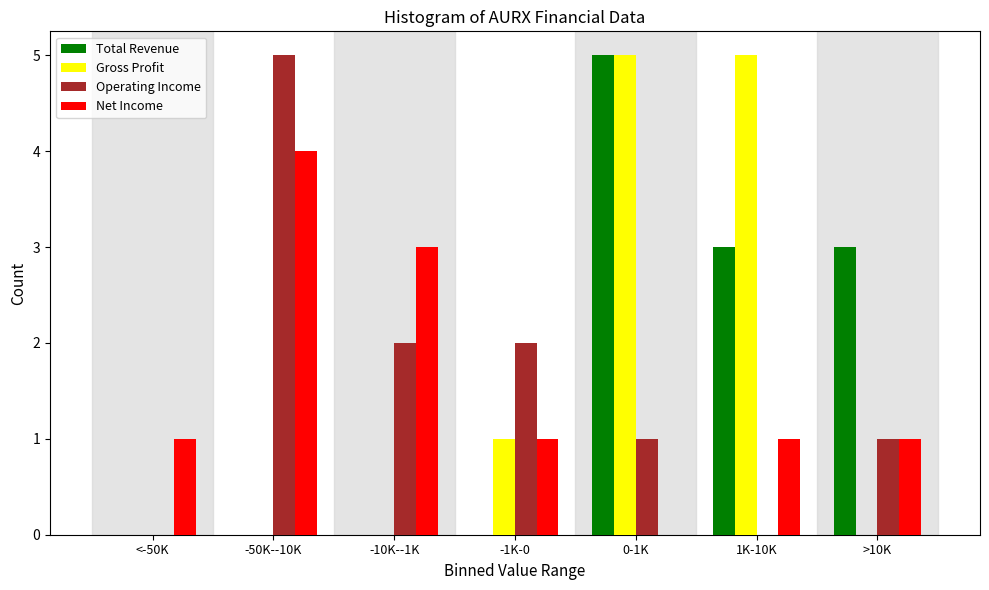

Reading left to right, what are all the values shown in this chart?

Total Revenue: <-50K=0	-50K--10K=0	-10K--1K=0	-1K-0=0	0-1K=5	1K-10K=3	>10K=3
Gross Profit: <-50K=0	-50K--10K=0	-10K--1K=0	-1K-0=1	0-1K=5	1K-10K=5	>10K=0
Operating Income: <-50K=0	-50K--10K=5	-10K--1K=2	-1K-0=2	0-1K=1	1K-10K=0	>10K=1
Net Income: <-50K=1	-50K--10K=4	-10K--1K=3	-1K-0=1	0-1K=0	1K-10K=1	>10K=1